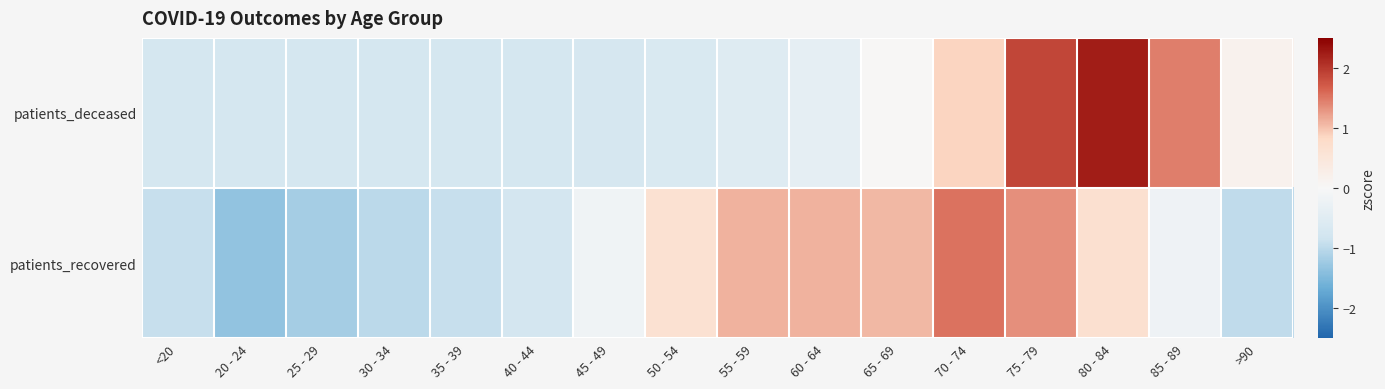

Which series has the largest total across all categories?

patients_recovered